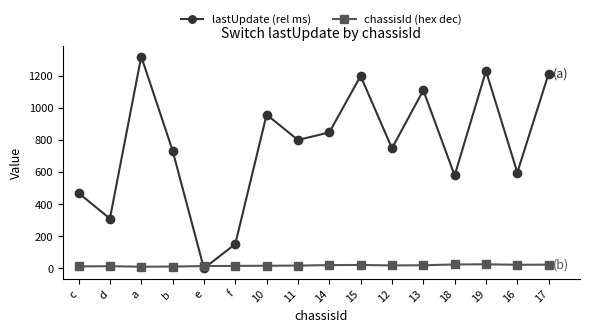

Which series has the largest range (max minus min)?

lastUpdate (rel ms)